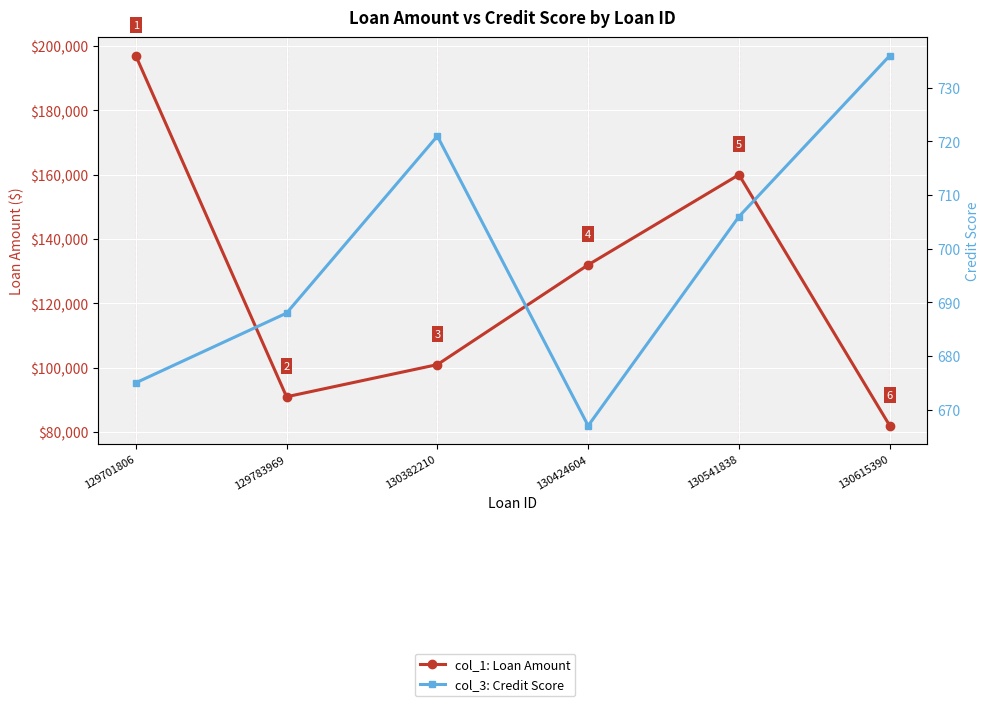

Where is the first local minimum for col_1: Loan Amount?

129783969